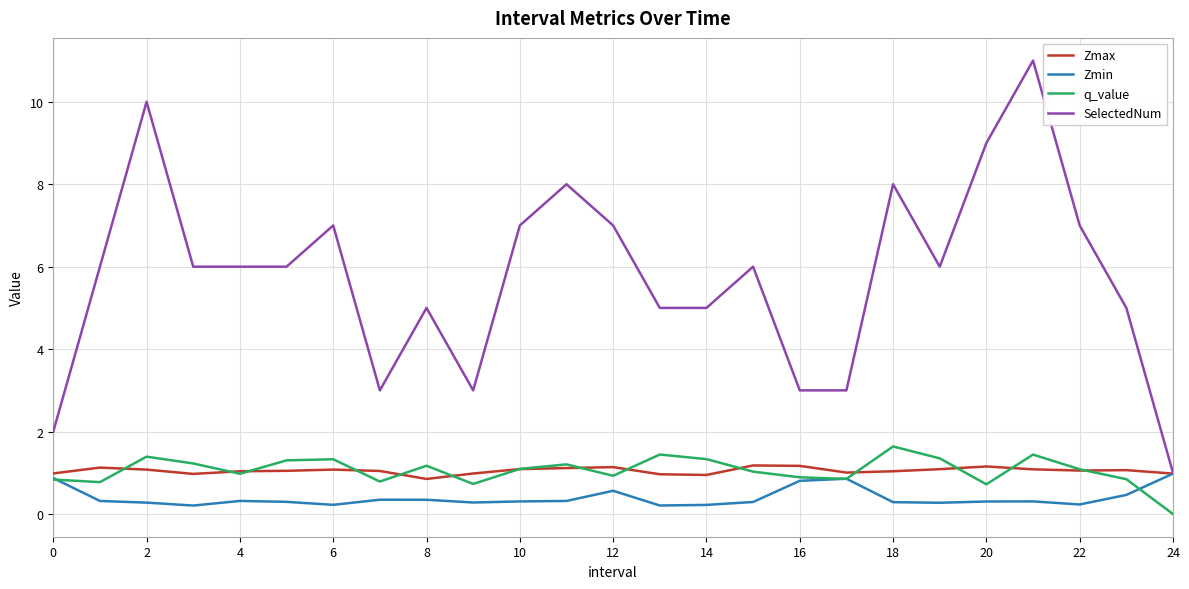

How many categories are shown in the chart?

25